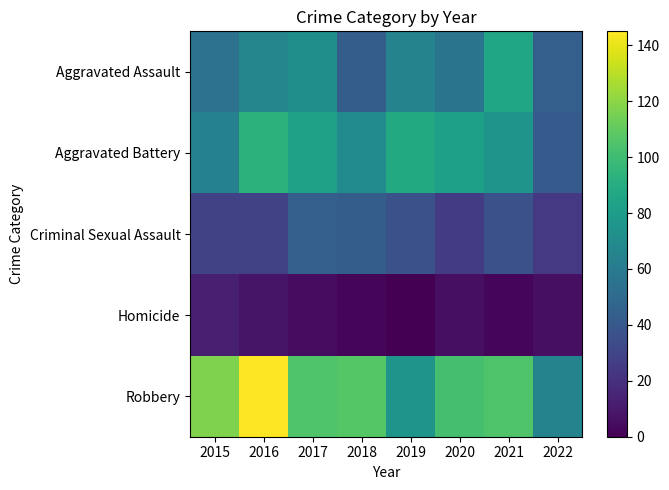

What is the spread (max minus min) of values at 2018?

105